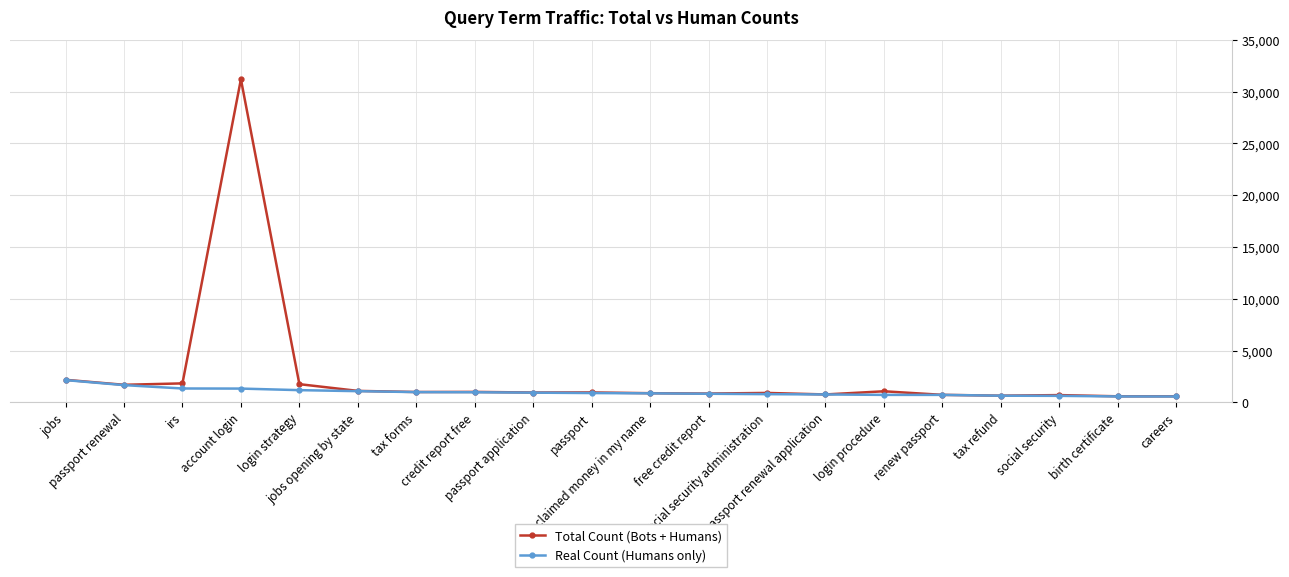

Rank the series by their average value, from highest to lowest.

Total Count (Bots + Humans), Real Count (Humans only)